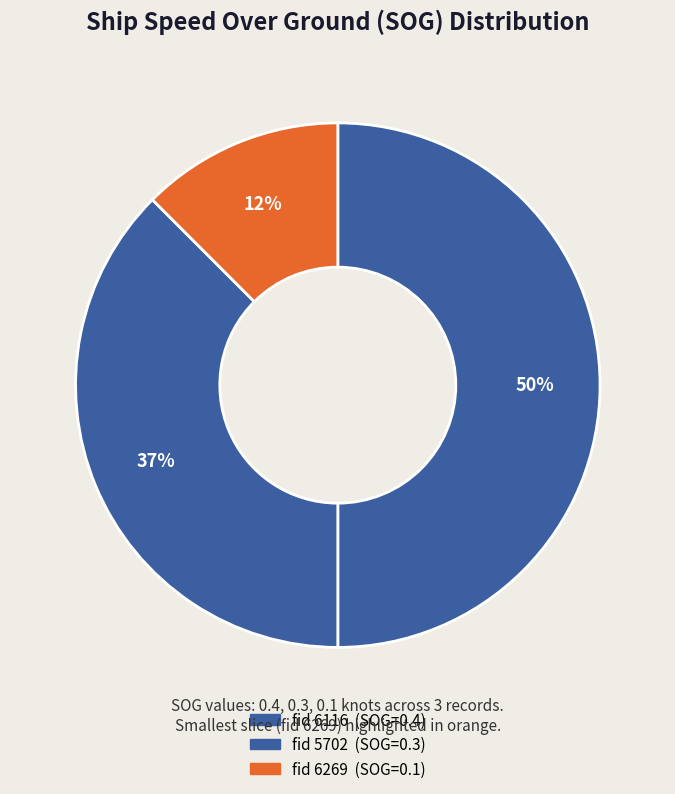

Count the number of slices in the pie.

3